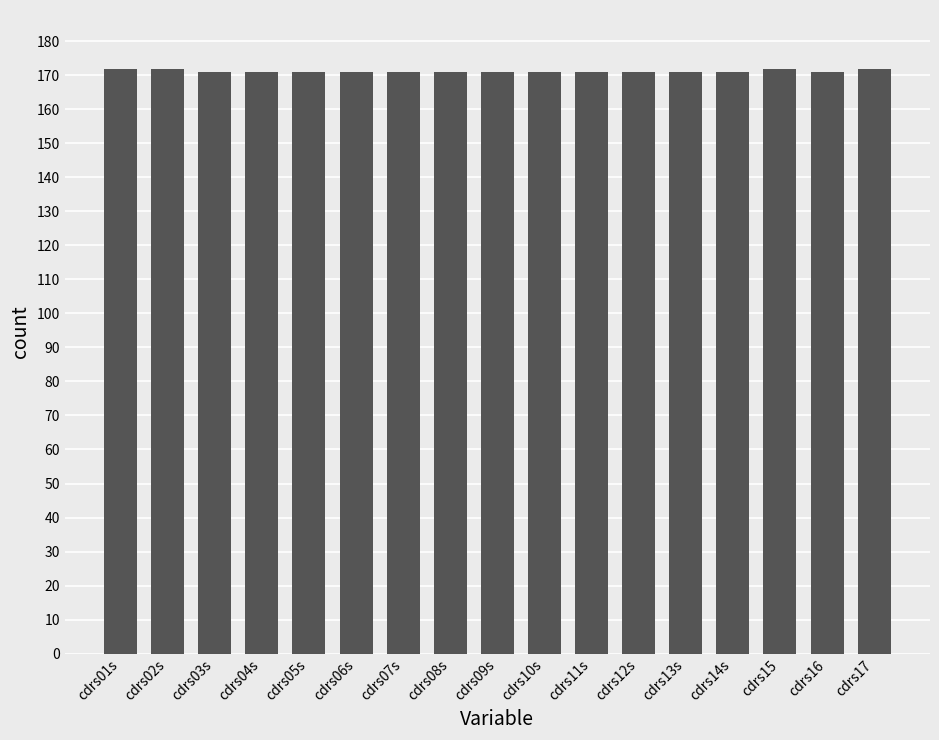

What is the value of the 7th bar from the left?

171